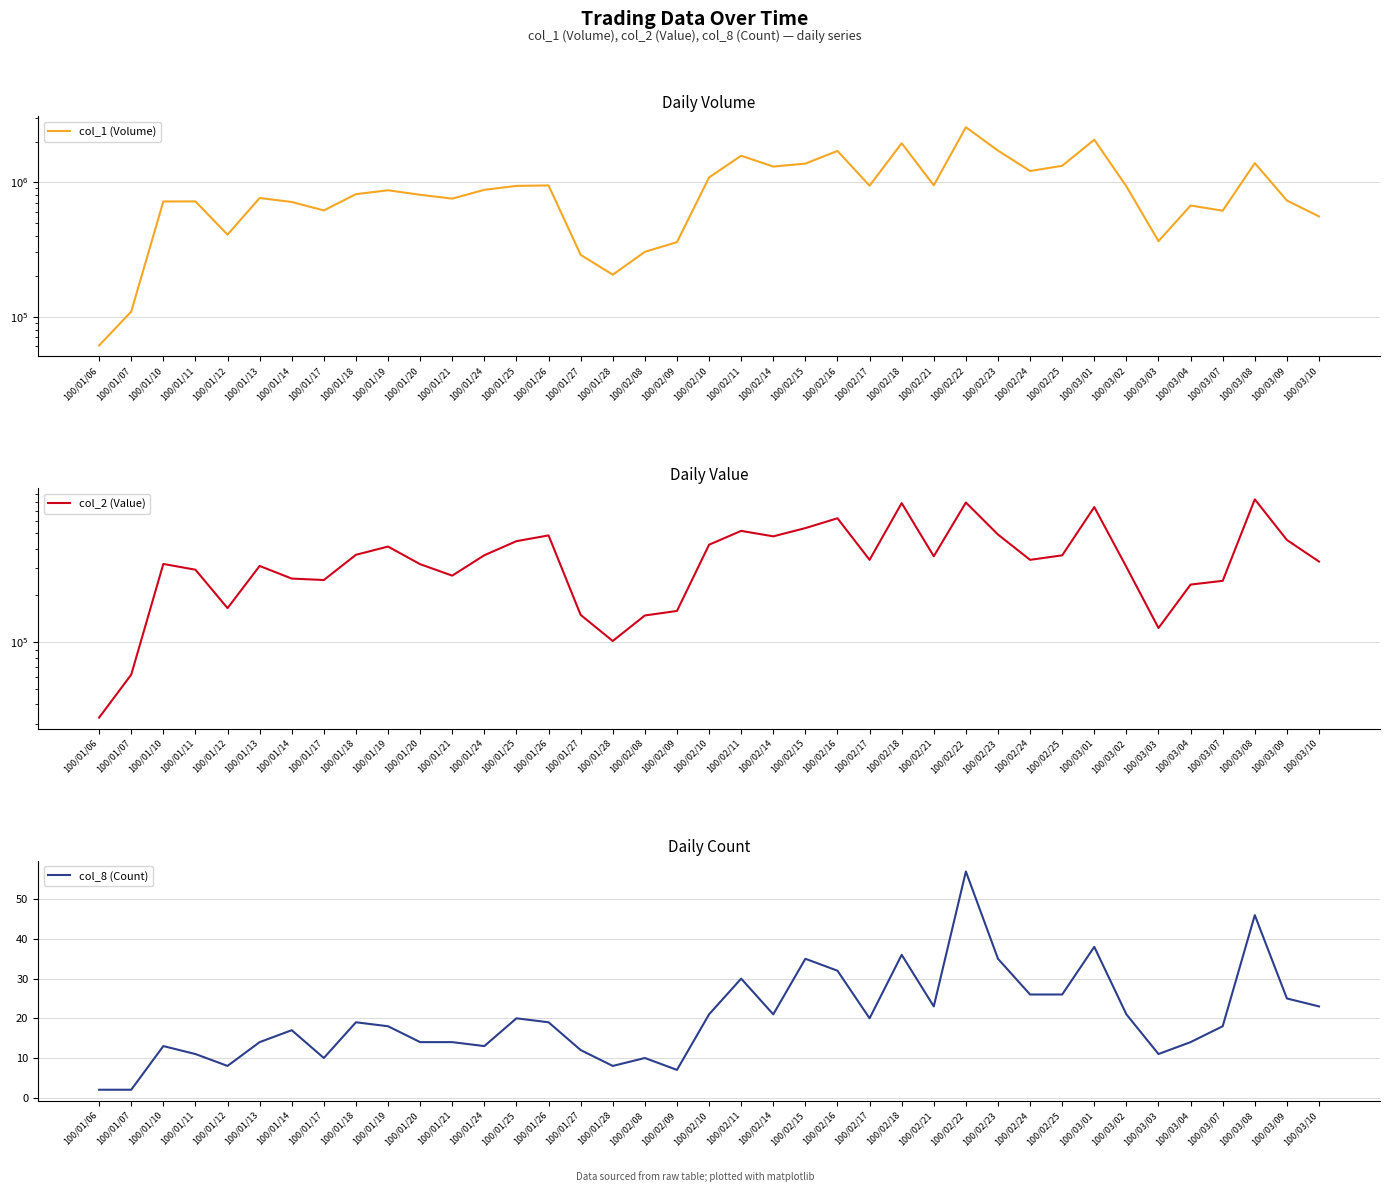

The col_2 (Value) series shows 65308 at 100/01/27. True or false?

False